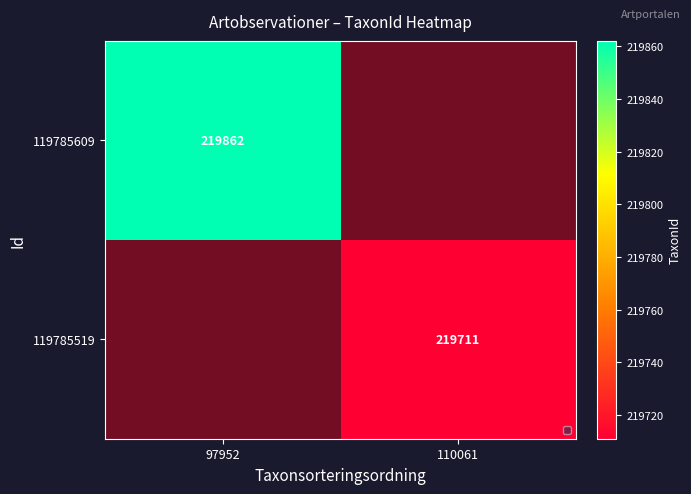

True or false: 119785519 has a value of 332016 at 110061.

False